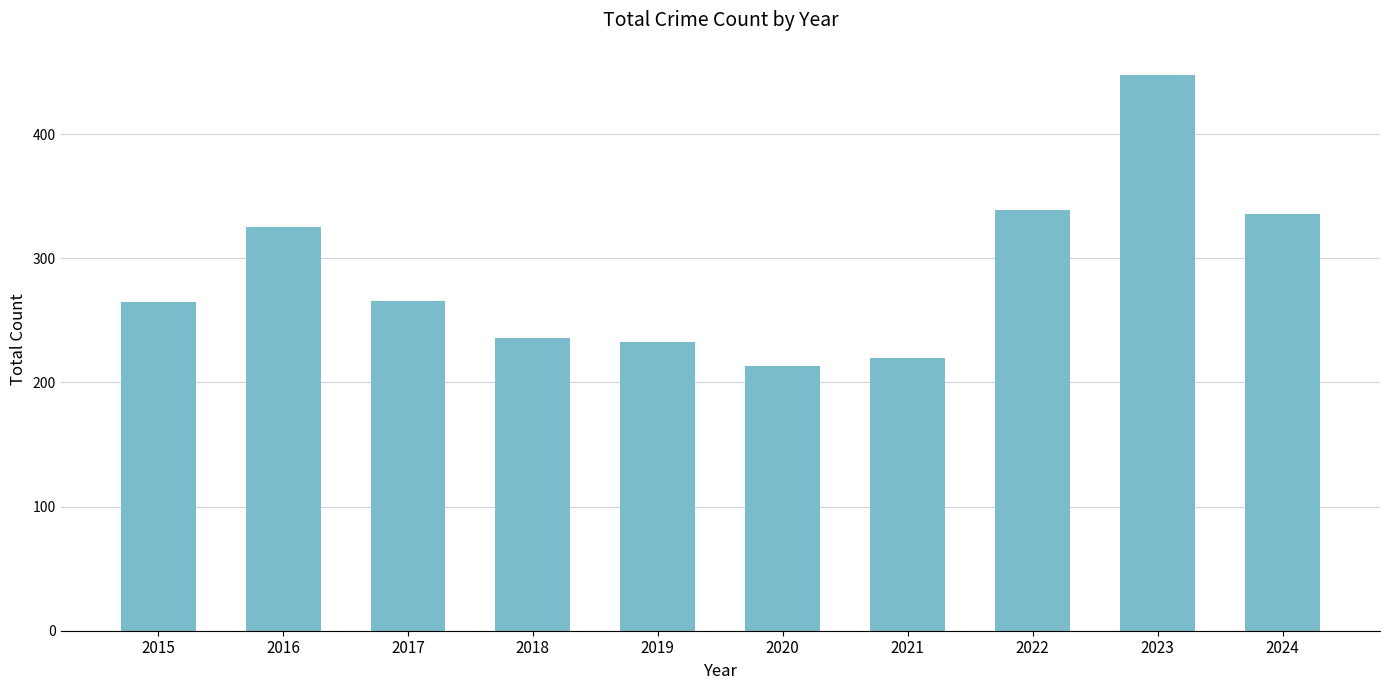

What is the smallest value displayed?

213